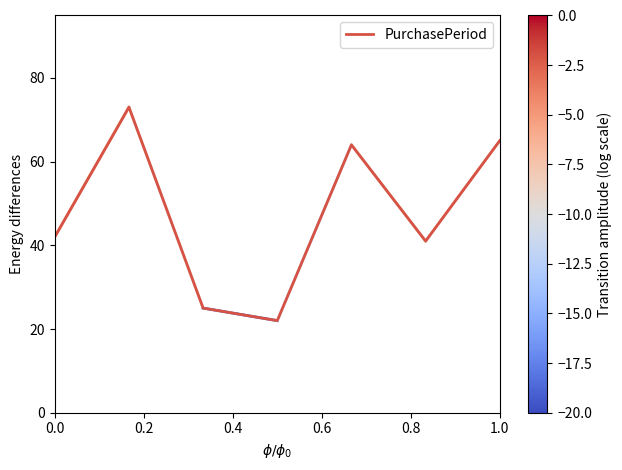

How many interior local valleys (lower than both neighbors) does the data have?

2